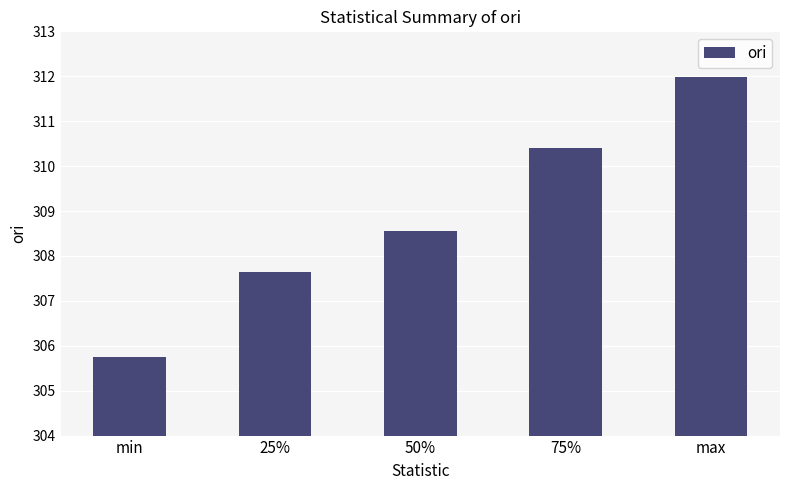

At which label does the data first exceed 308?

50%